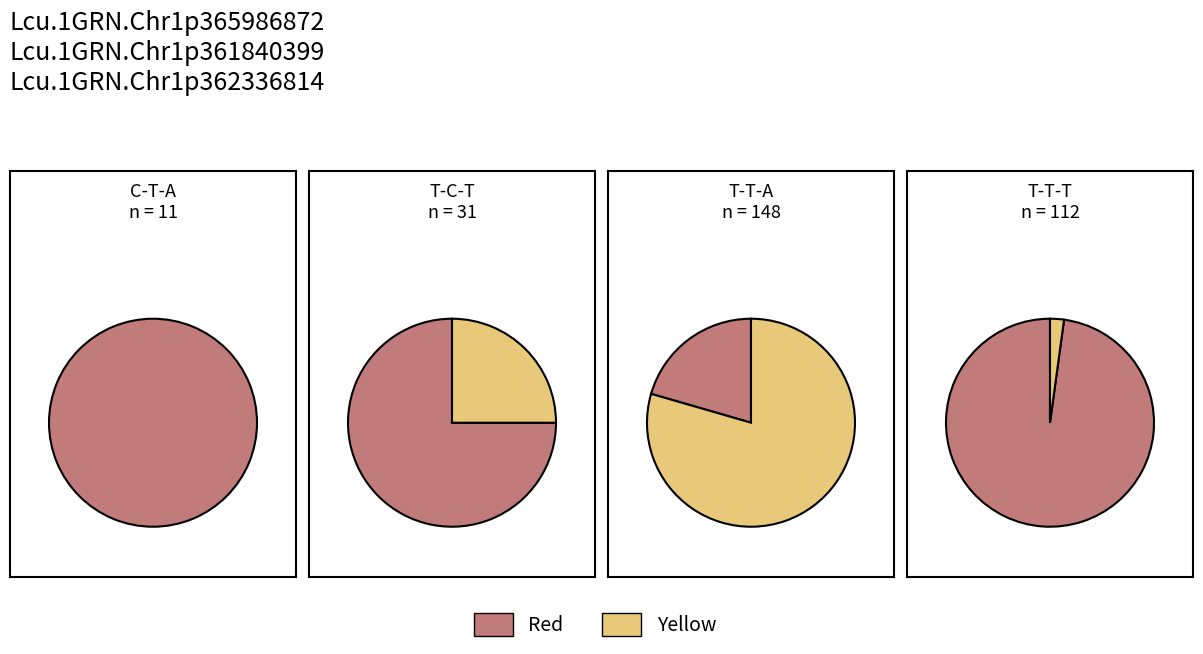

What is the smallest slice in the pie chart?

2